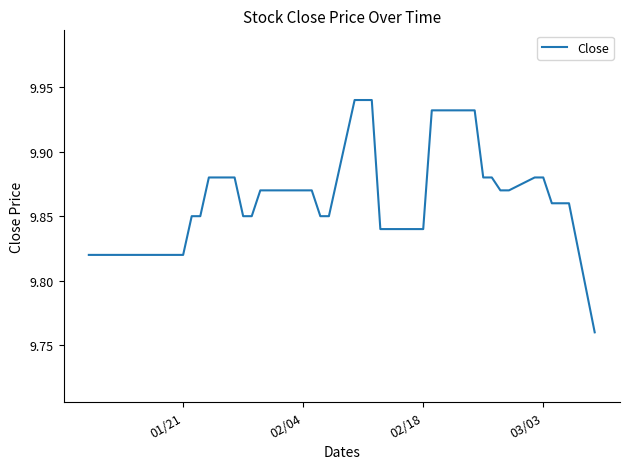

How many lines are shown in the chart?

1